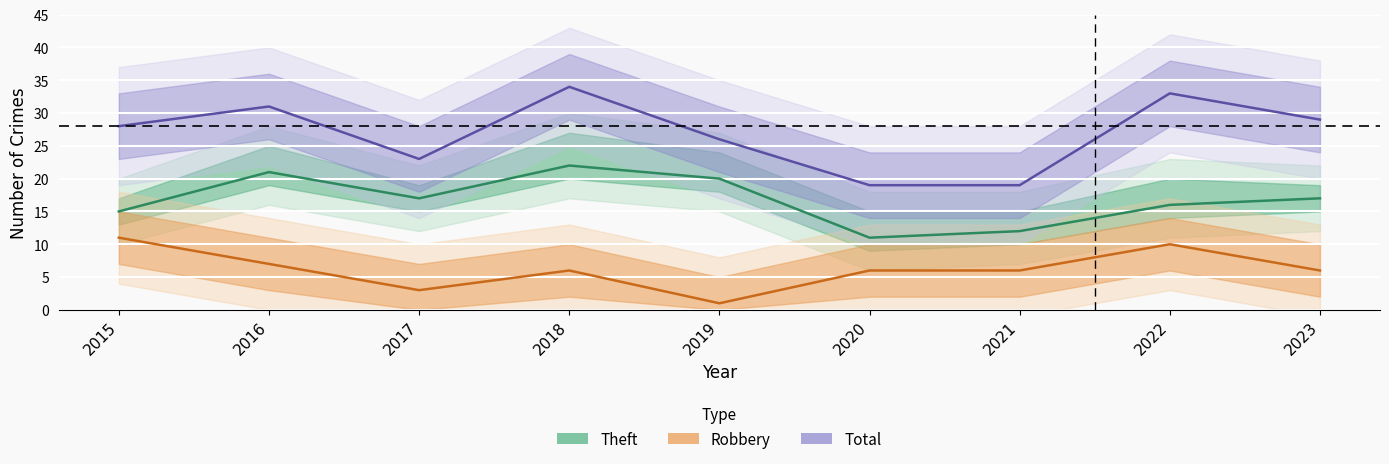

How many lines are shown in the chart?

3